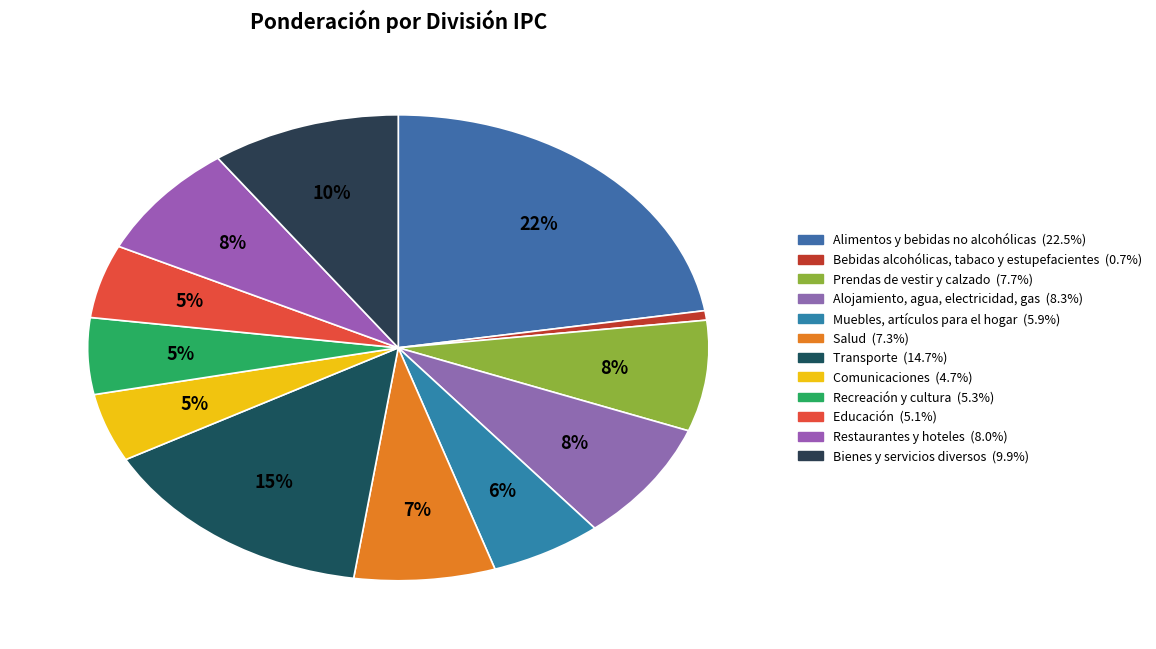

To the nearest percent, what is the average slice percentage?

8%